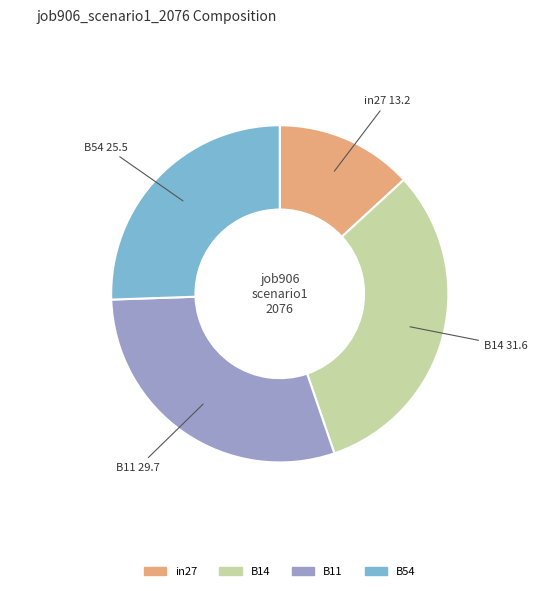

The B14 slice represents 32% of the pie. True or false?

True